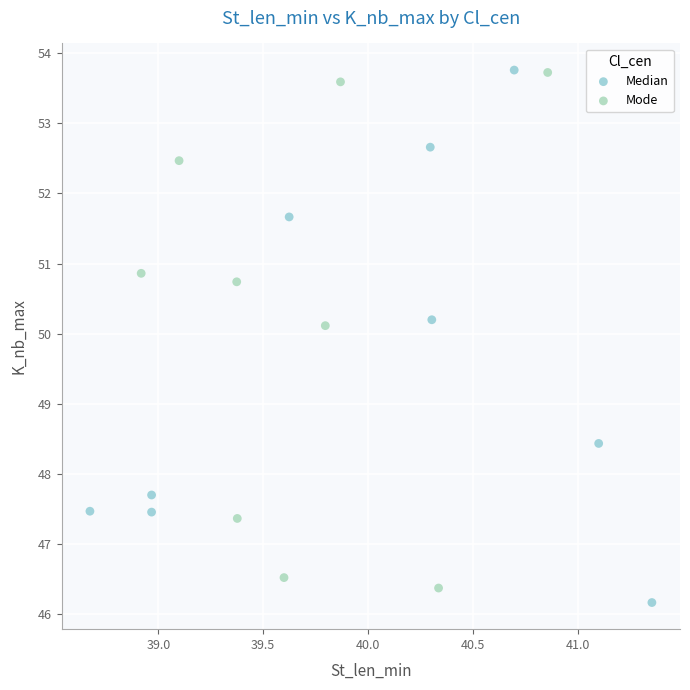

Which series reaches the minimum Y coordinate?

Median